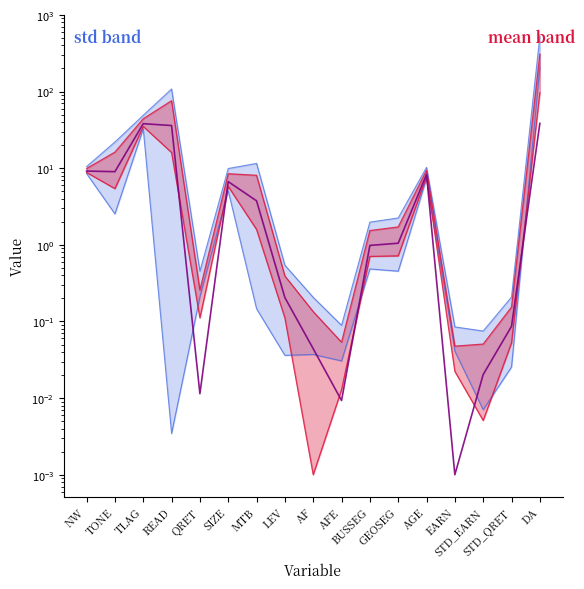

Which label corresponds to the largest value in the chart?

DA